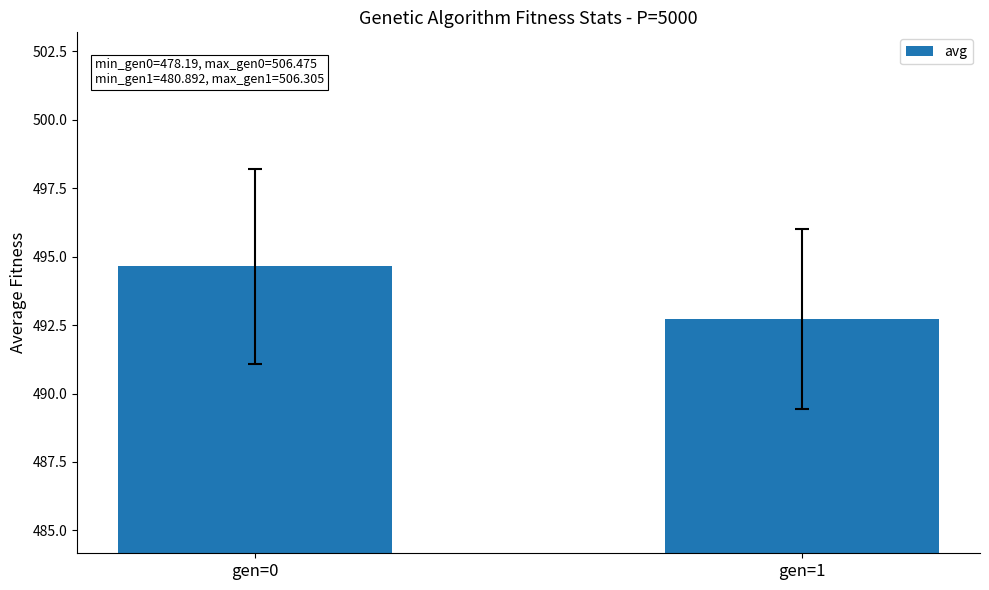

What is the average value?

493.7